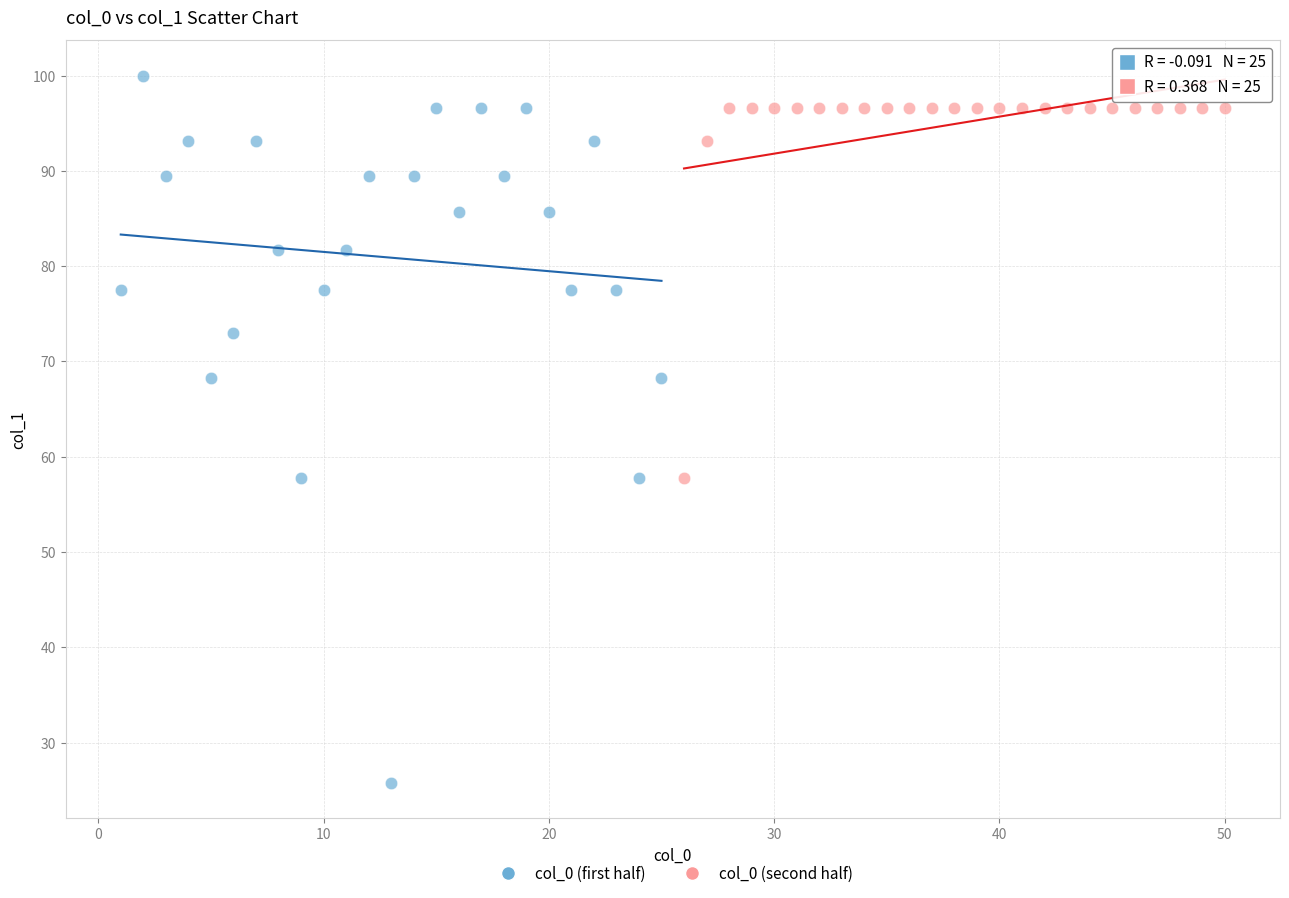

Which series contains the highest Y value?

col_0 (first half)